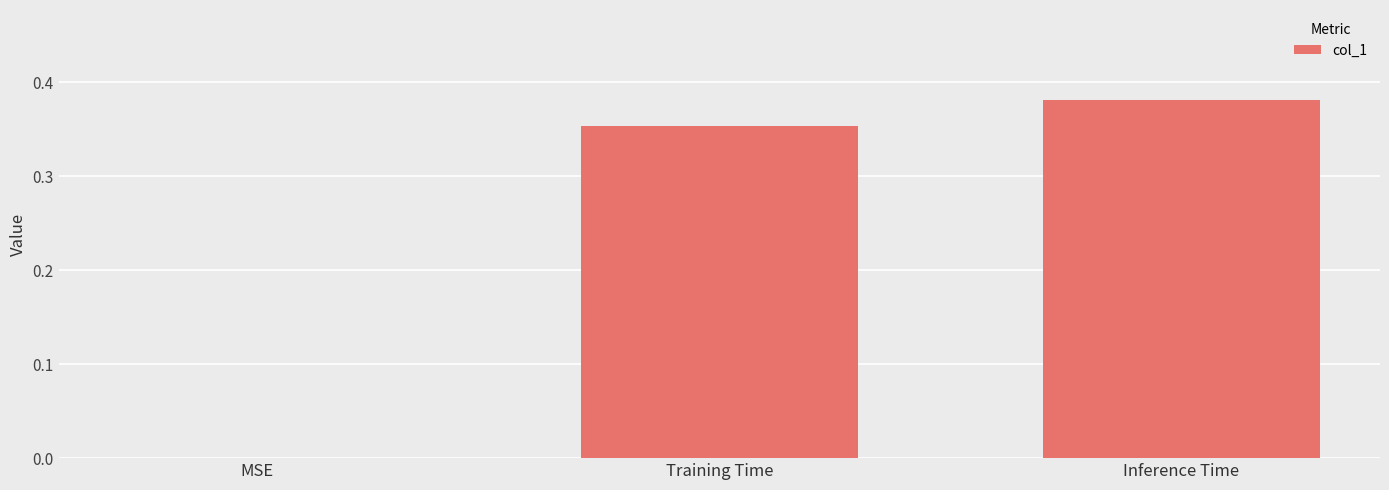

What is the sum of all values?

0.7